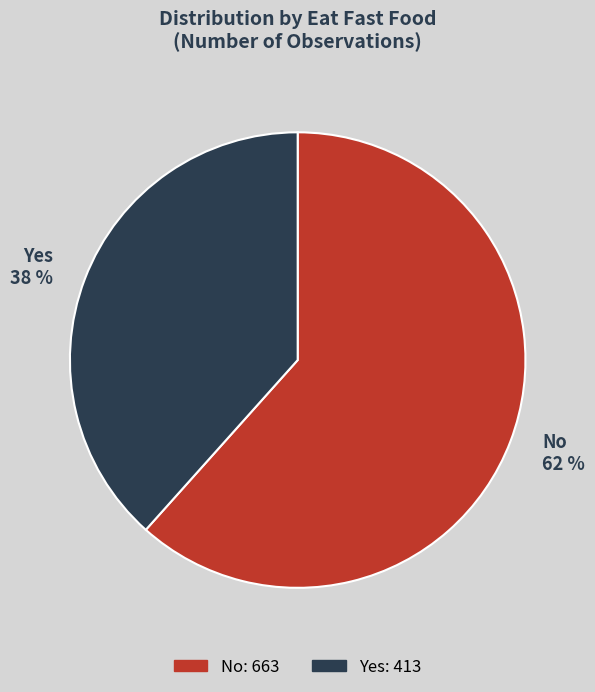

To the nearest percent, what is the combined percentage of Yes and No?

100%